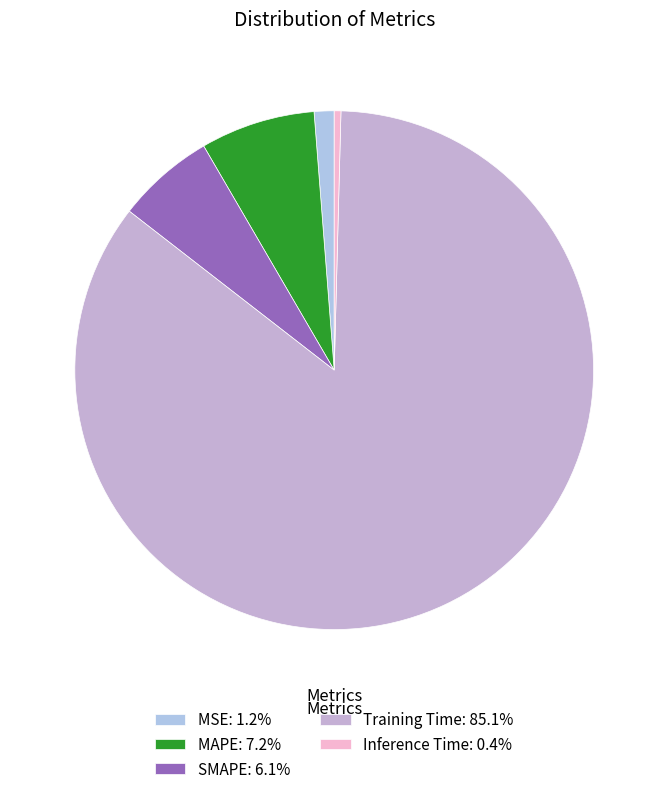

Does MSE account for over 50% of the chart?

No